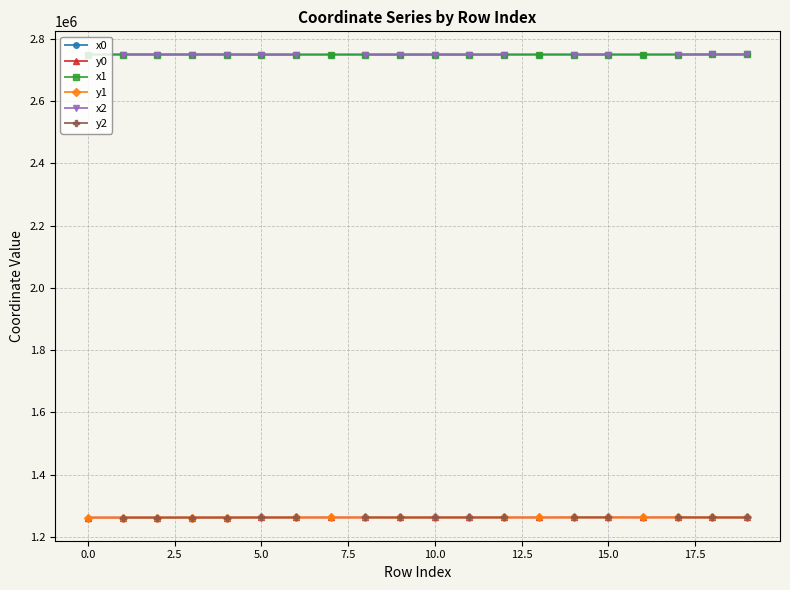

What is the value of the y1 point at the 14th from the left?

1262754.4